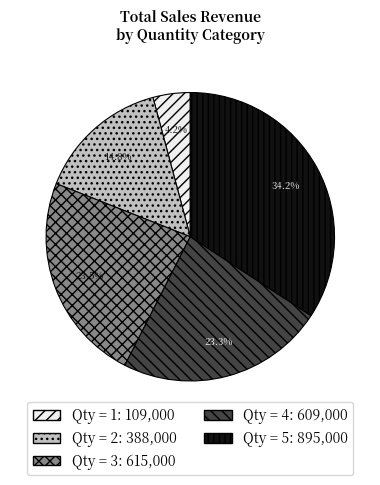

Is there a majority slice in this chart?

No